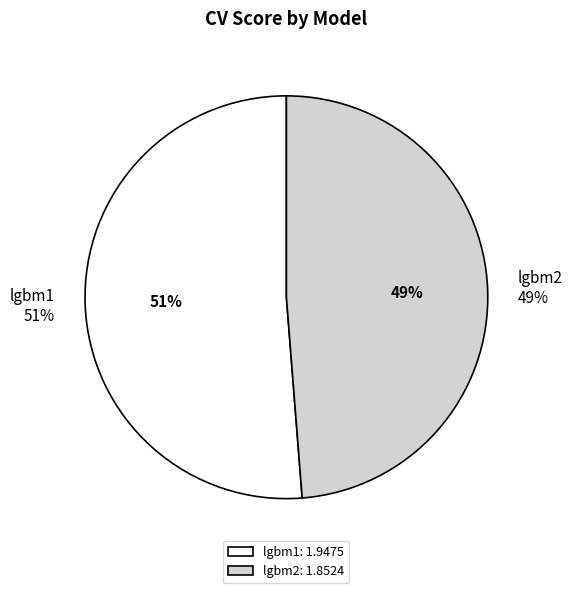

Is it true that lgbm1 is 37% of the pie?

False